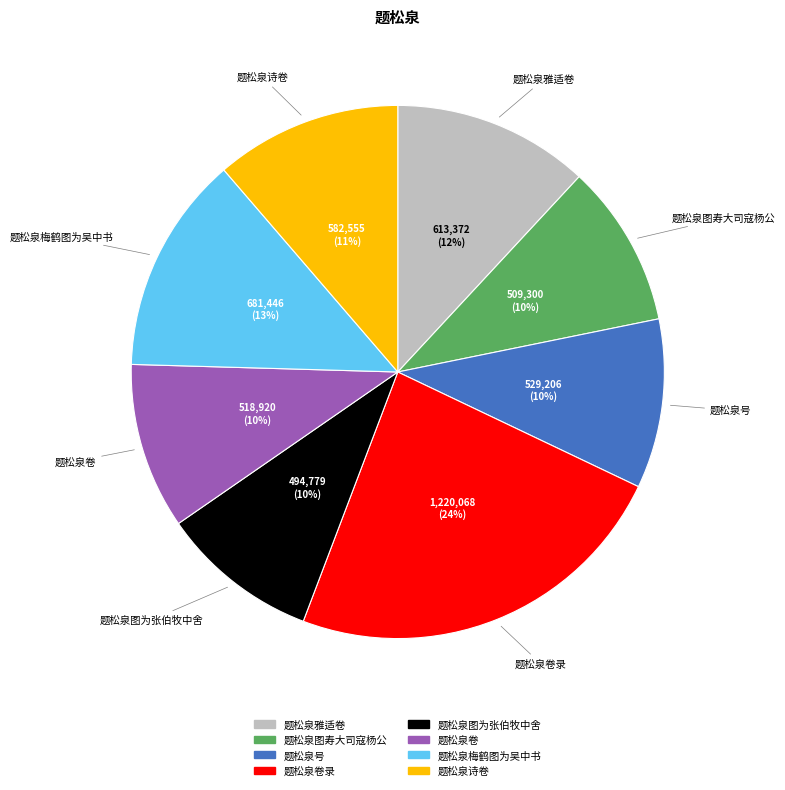

Count the number of slices in the pie.

8